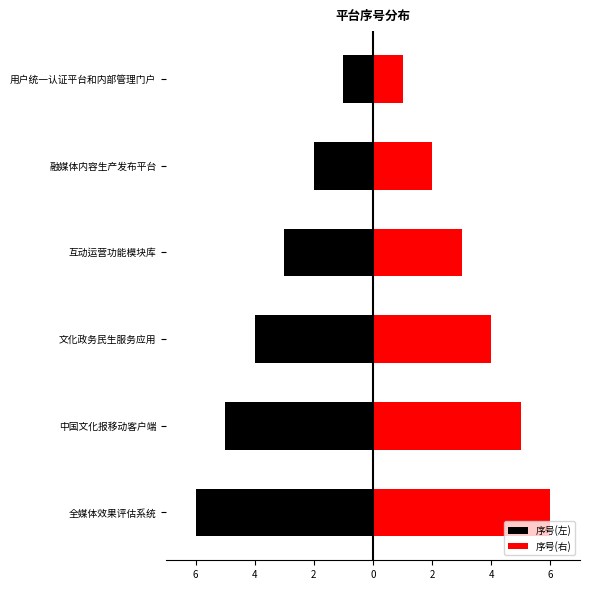

Which series has the largest total across all categories?

序号(右)